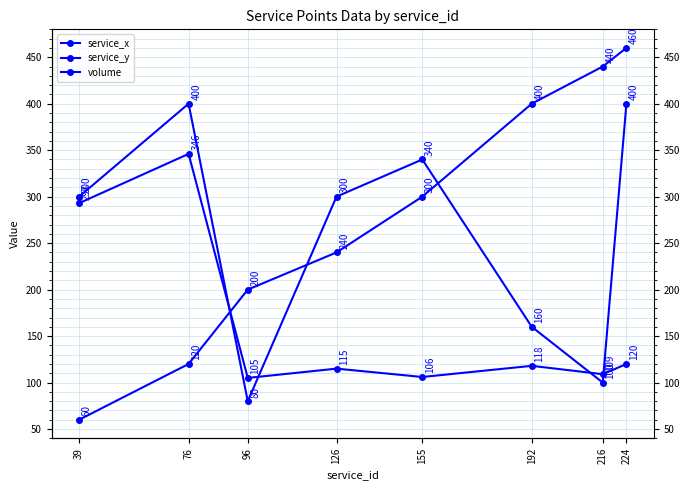

True or false: service_y has more than 1 interior local peaks.

True